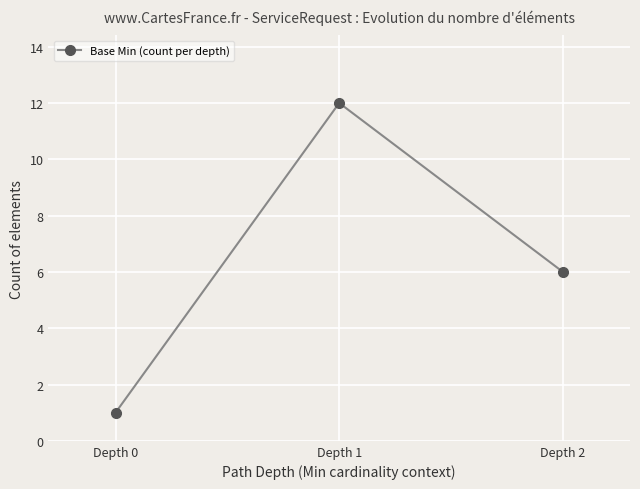

The chart shows a value of 1 at Depth 0. True or false?

True